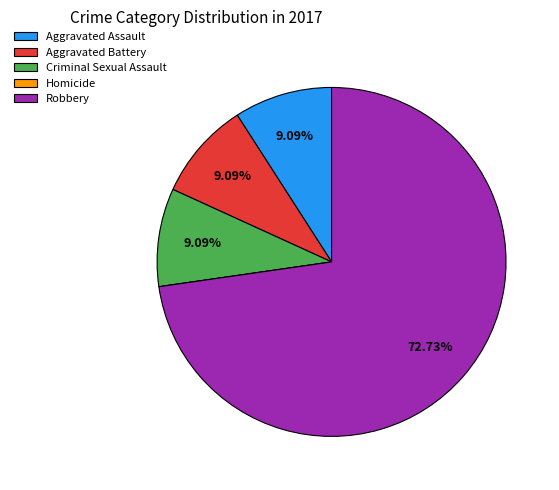

Which slice is the largest?

Robbery